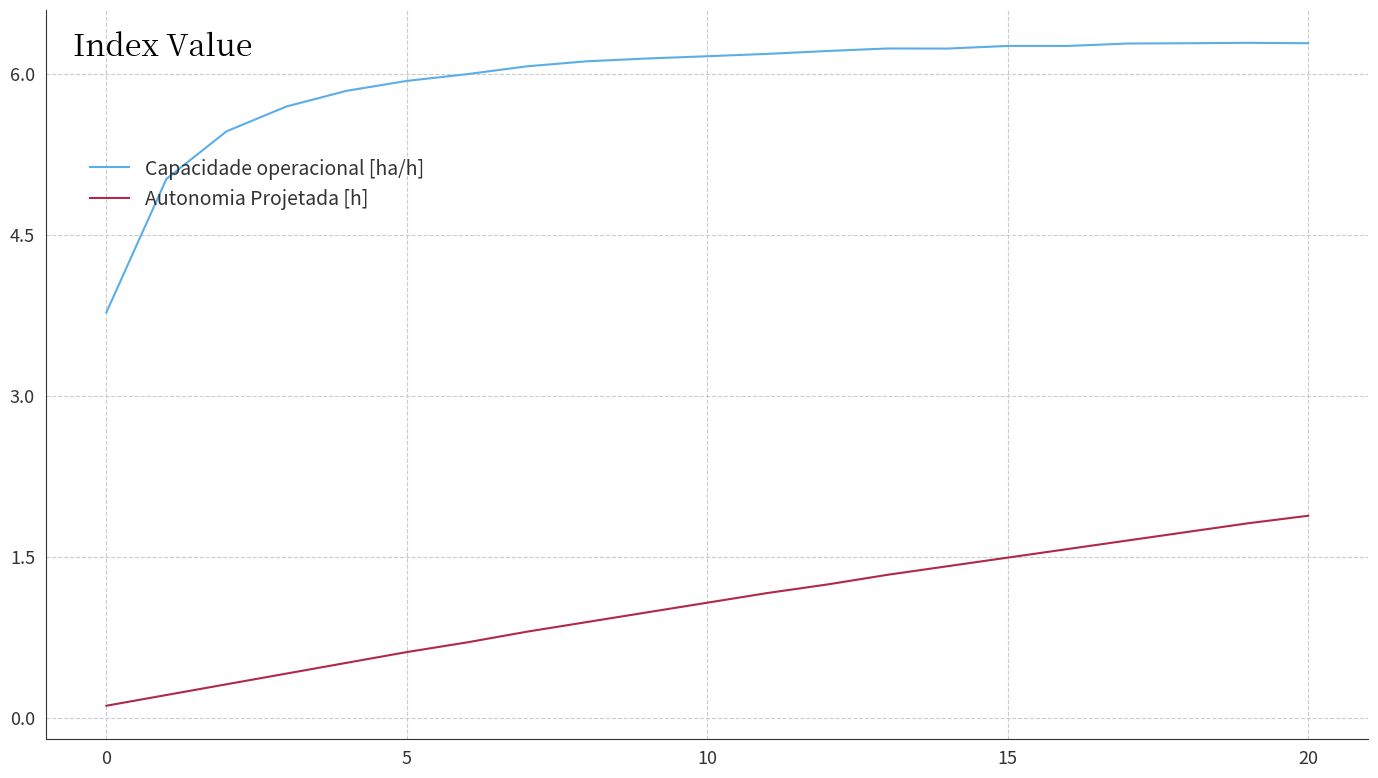

What is the average value of the Autonomia Projetada [h] series?

1.0